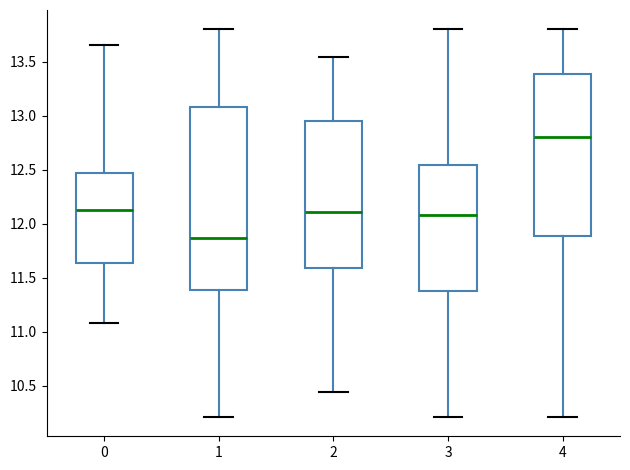

Reading left to right, transcribe this box plot: for each box, give where its median line is, the range the box spans, and where its two whiskers end, as read against the y-axis. The values are not printed on the chart, so give them approximately, as read against the axis.

0: median 12.10, box 11.65 to 12.45, whiskers 11.10 to 13.65
1: median 11.85, box 11.40 to 13.10, whiskers 10.20 to 13.80
2: median 12.10, box 11.60 to 12.95, whiskers 10.45 to 13.55
3: median 12.10, box 11.40 to 12.55, whiskers 10.20 to 13.80
4: median 12.80, box 11.90 to 13.40, whiskers 10.20 to 13.80